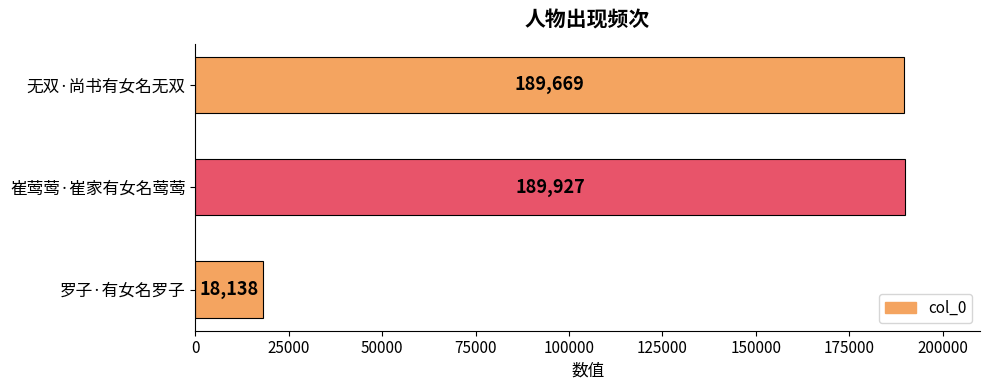

Reading top to bottom, what are all the values shown in this chart?

189669	189927	18138